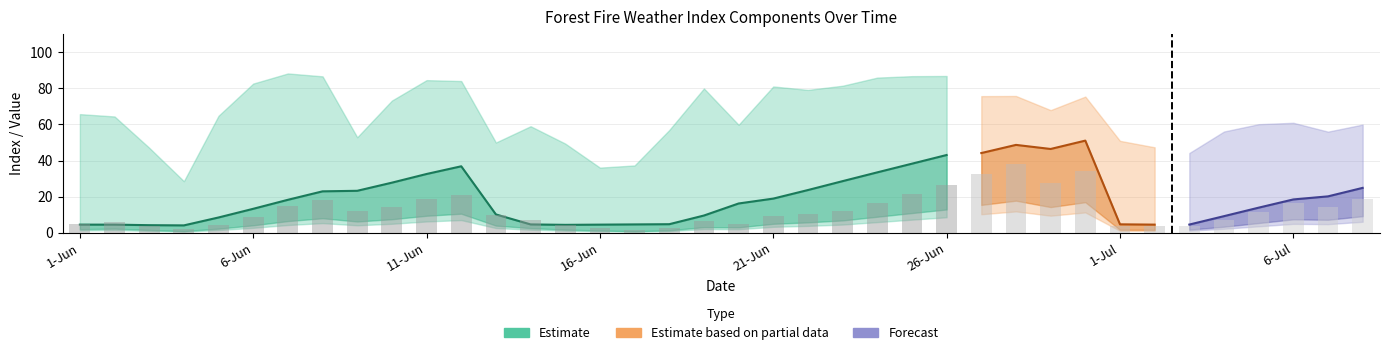

What is the highest value of the FFMC series?

89.1